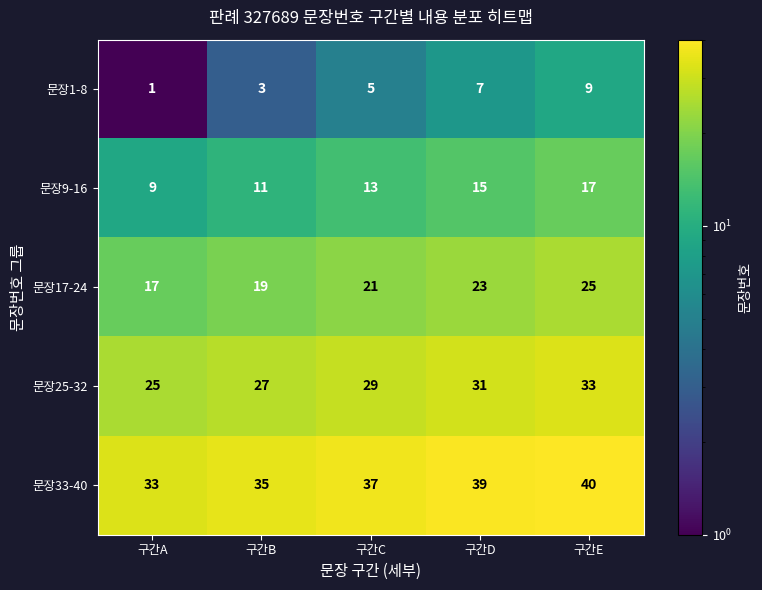

True or false: 문장9-16 has a value of 21 at 구간C.

False